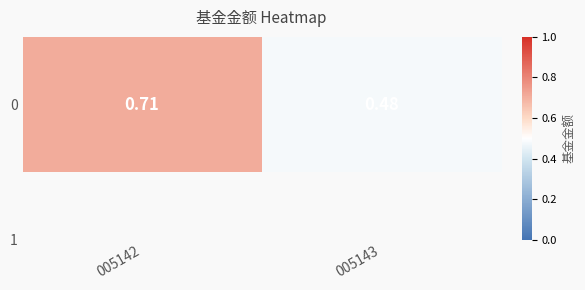

The chart shows a value of 0.7 at 005142. True or false?

True